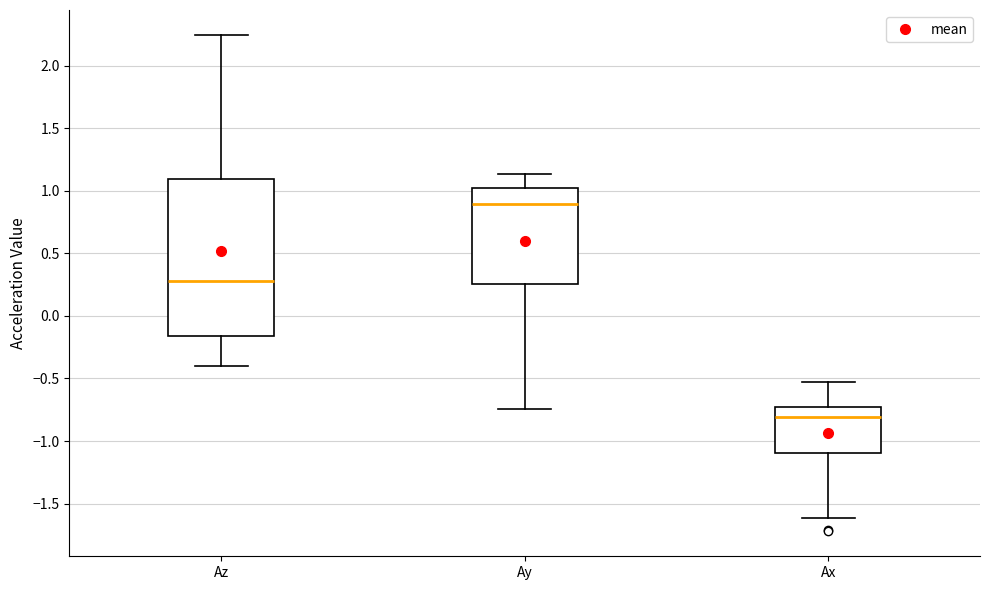

Which box's median line is the lowest?

Ax